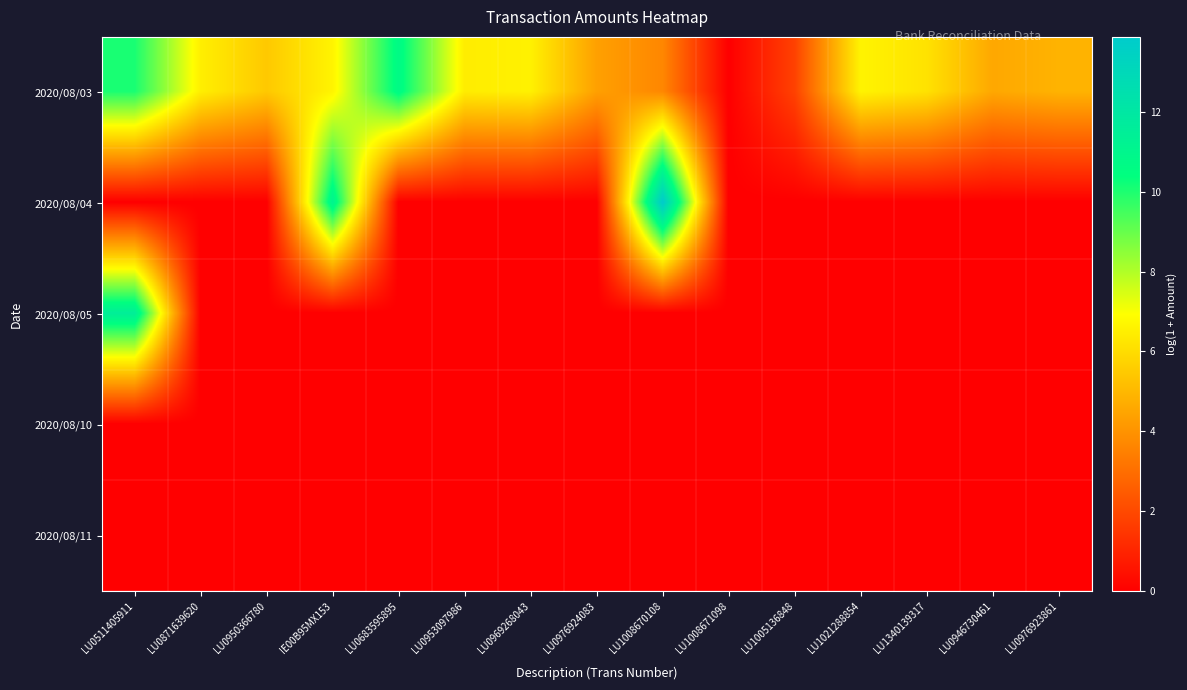

At how many categories does at least one series exceed 8?

4